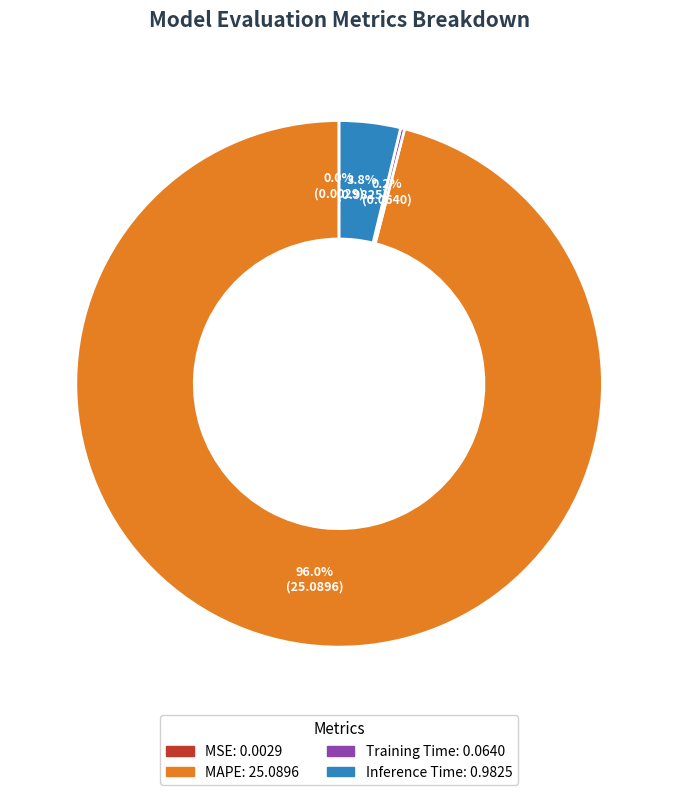

Is there a majority slice in this chart?

Yes